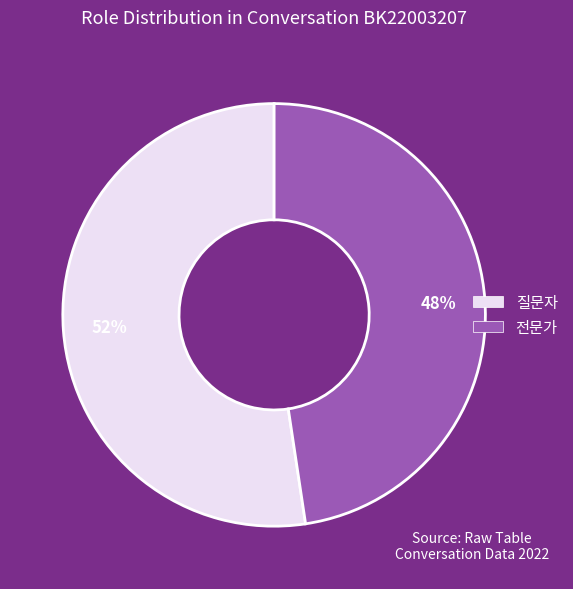

Rank the categories by value from lowest to highest.

전문가, 질문자